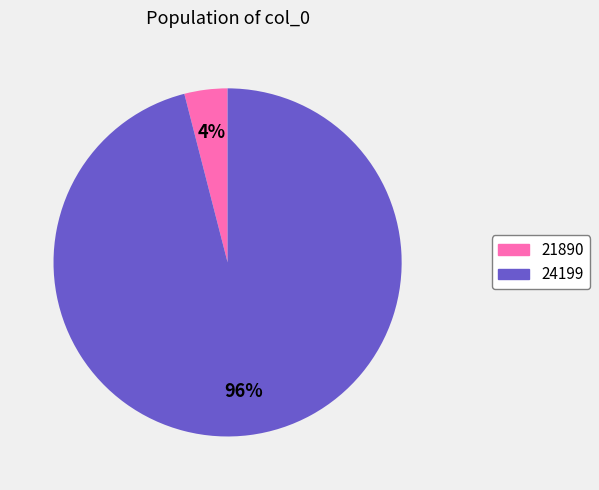

To the nearest percent, what is the average slice percentage?

50%